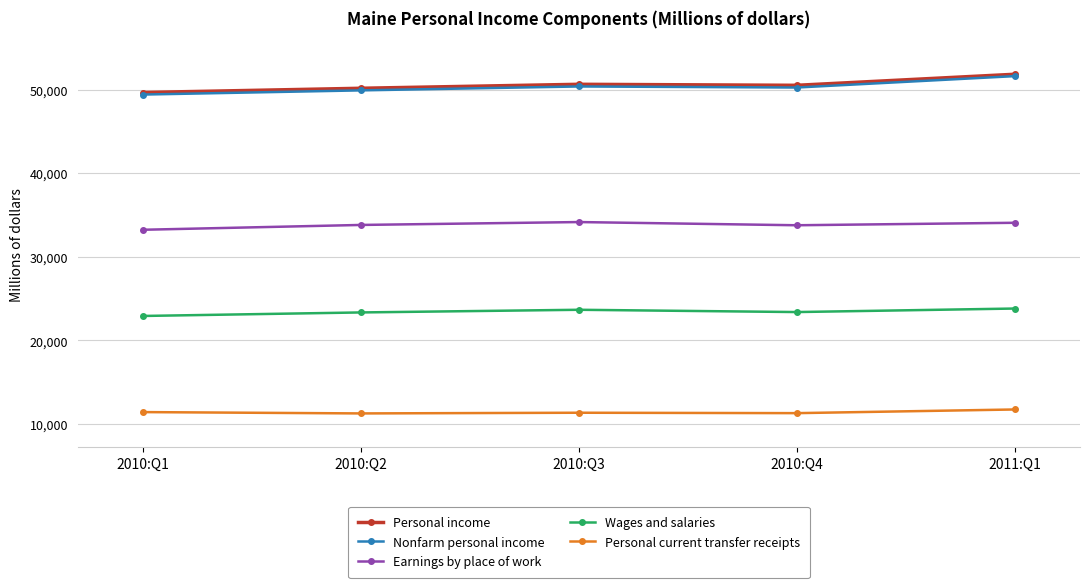

At which category is the sum across all series the highest?

2011:Q1